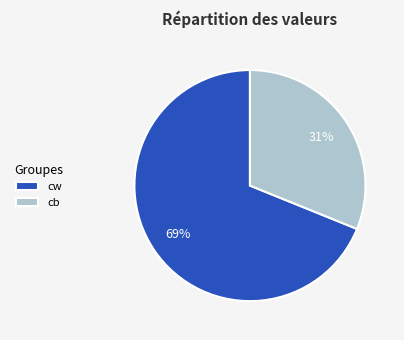

Is it true that cb is 31% of the pie?

True